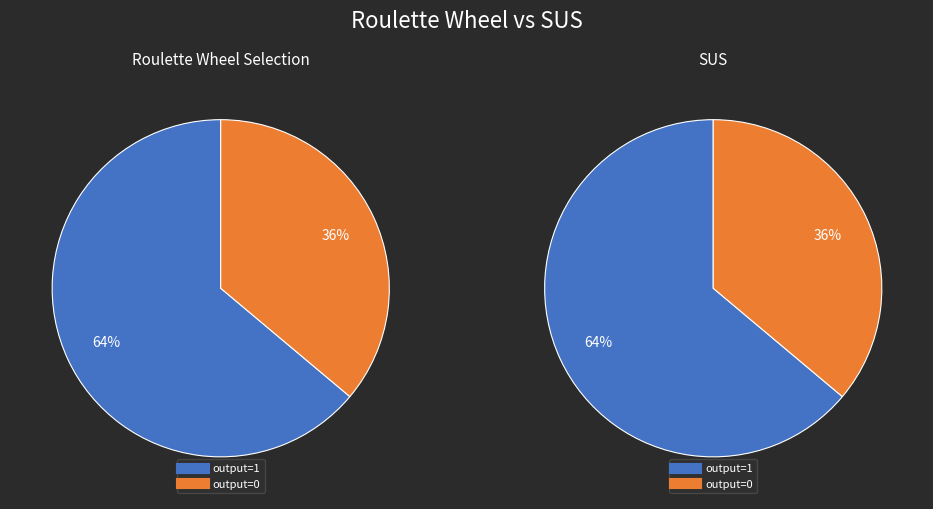

The 29 slice represents 1% of the pie. True or false?

False